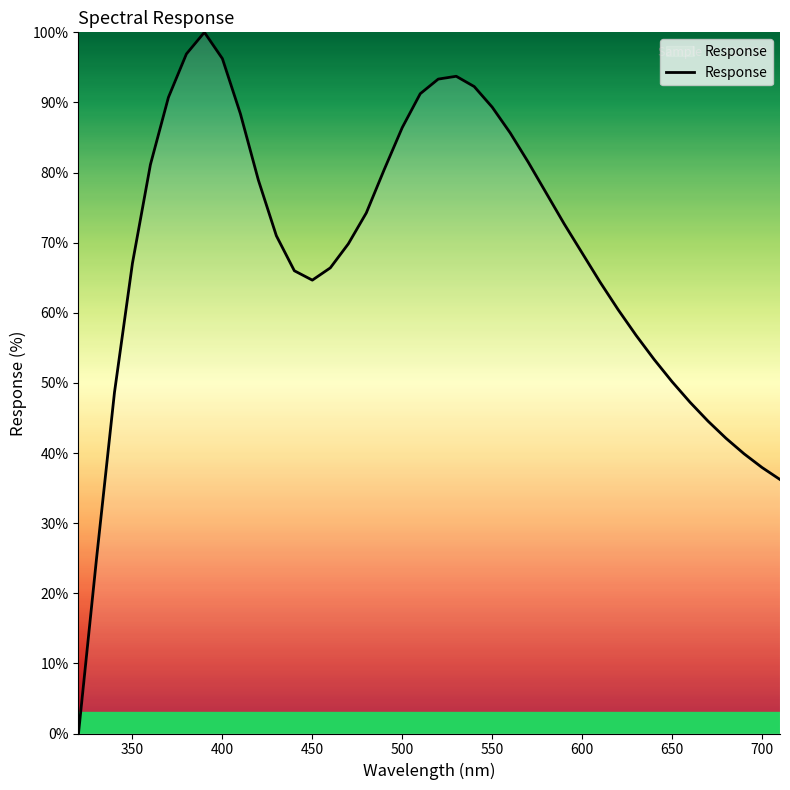

What is the greatest value displayed?

100.0